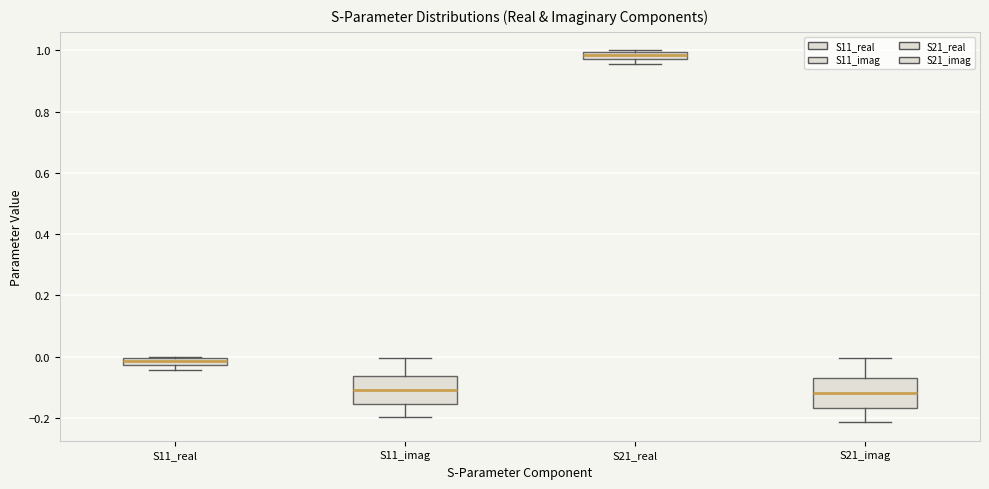

Where does the upper whisker of the box for S21_imag end on the y-axis? The values are not printed on the chart, so give them approximately, as read against the axis.

0.00